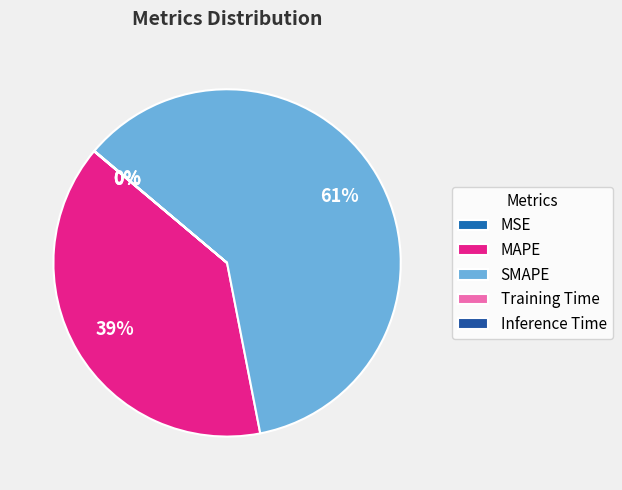

Rank the categories by value from highest to lowest.

SMAPE, MAPE, Inference Time, Training Time, MSE